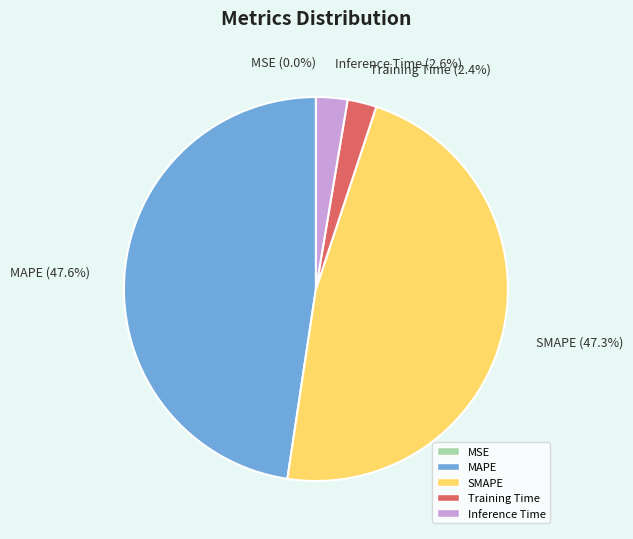

Does any single category account for the majority?

No